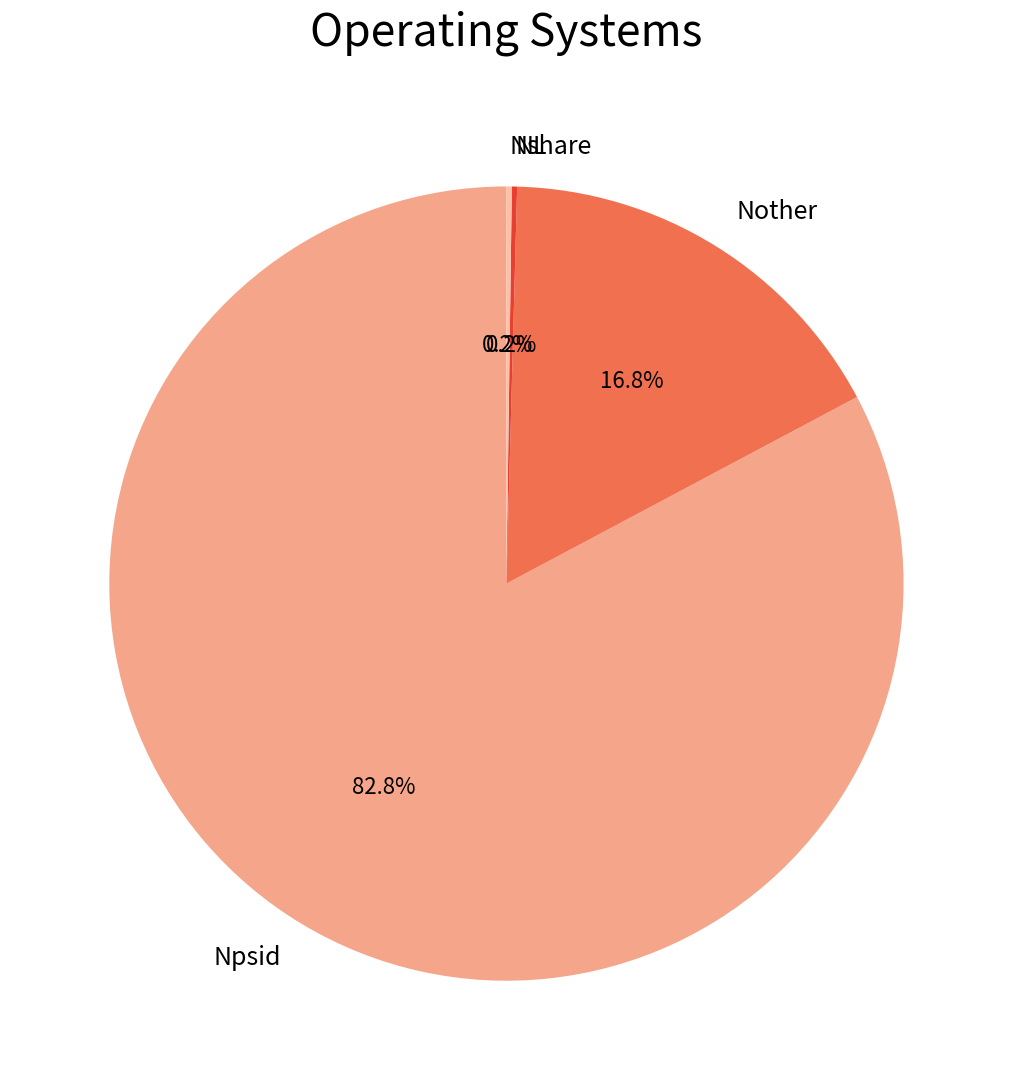

Which slice is the largest?

Npsid